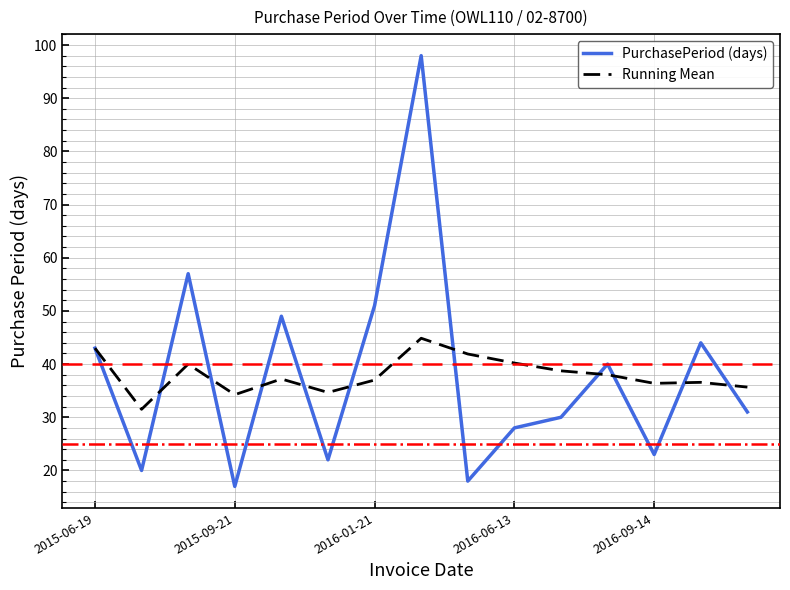

List the series in order of their peak value, lowest first.

Running Mean, PurchasePeriod (days)